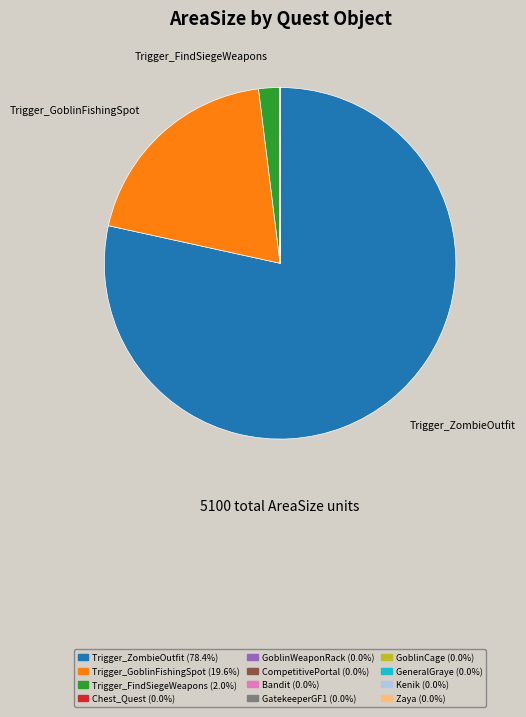

Is there a majority slice in this chart?

Yes